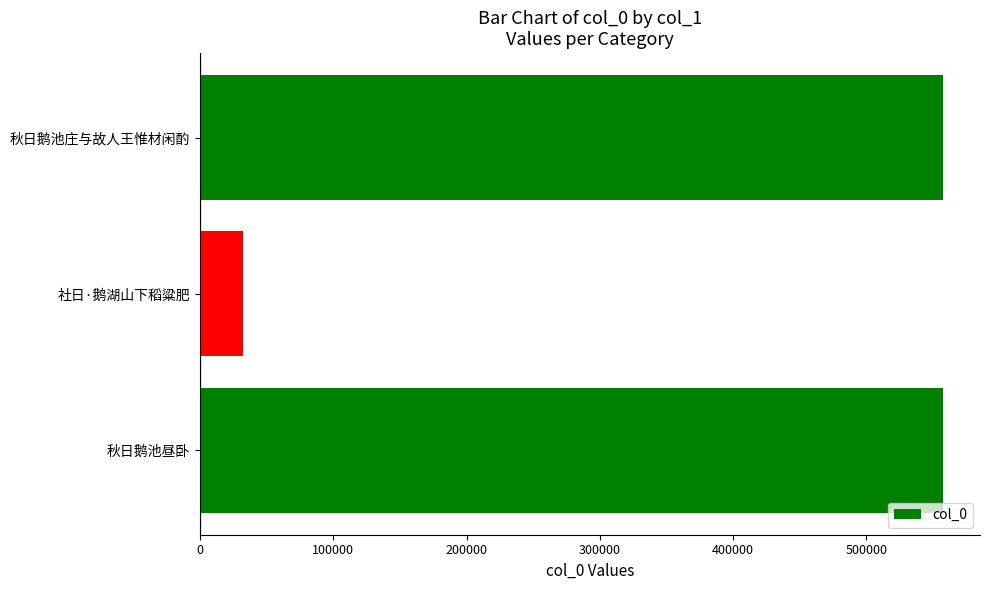

What is the change in value from 社日·鹅湖山下稻粱肥 to 秋日鹅池庄与故人王惟材闲酌?

+525667